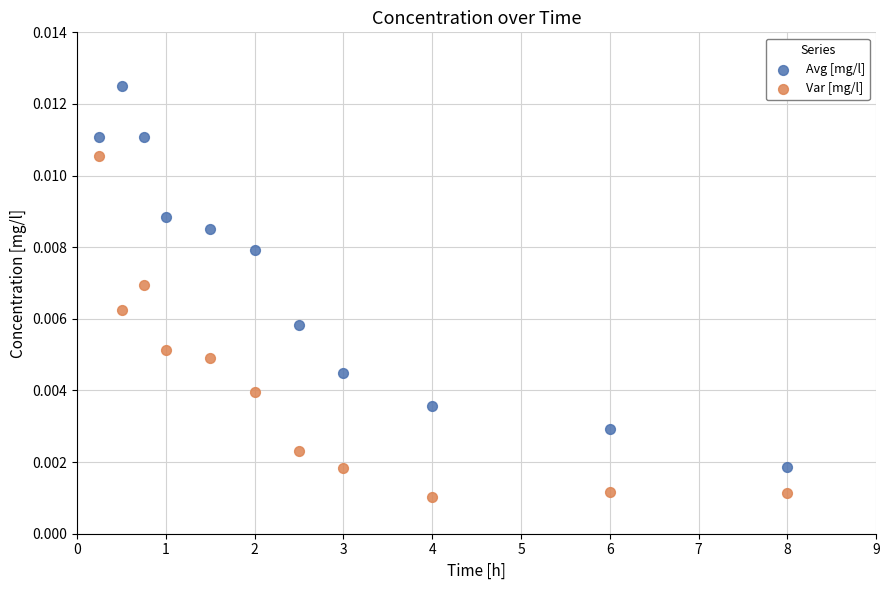

Across all data points, what is the range of X values (max minus min)?

7.8